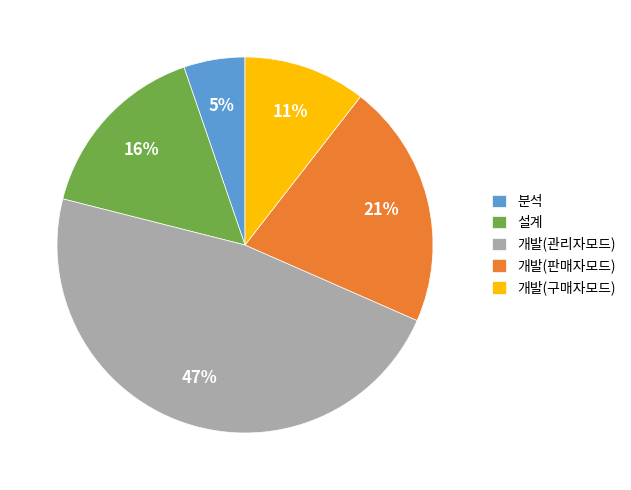

What is the largest slice in the pie chart?

개발(관리자모드)